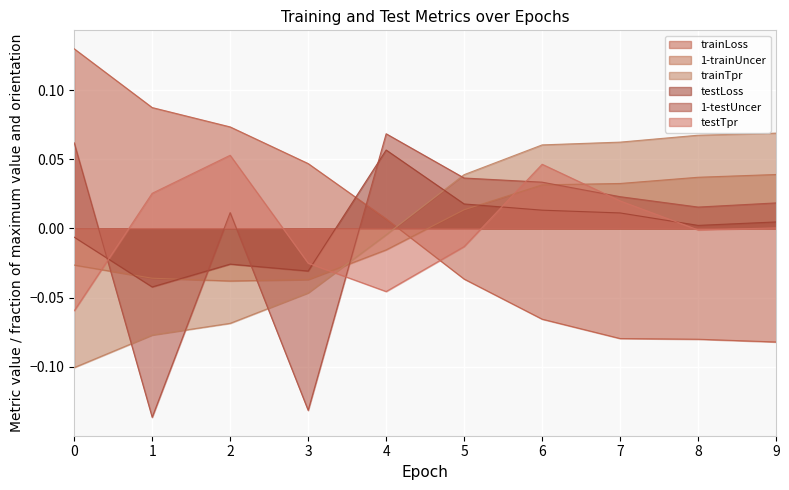

Count the number of data series in this chart.

6